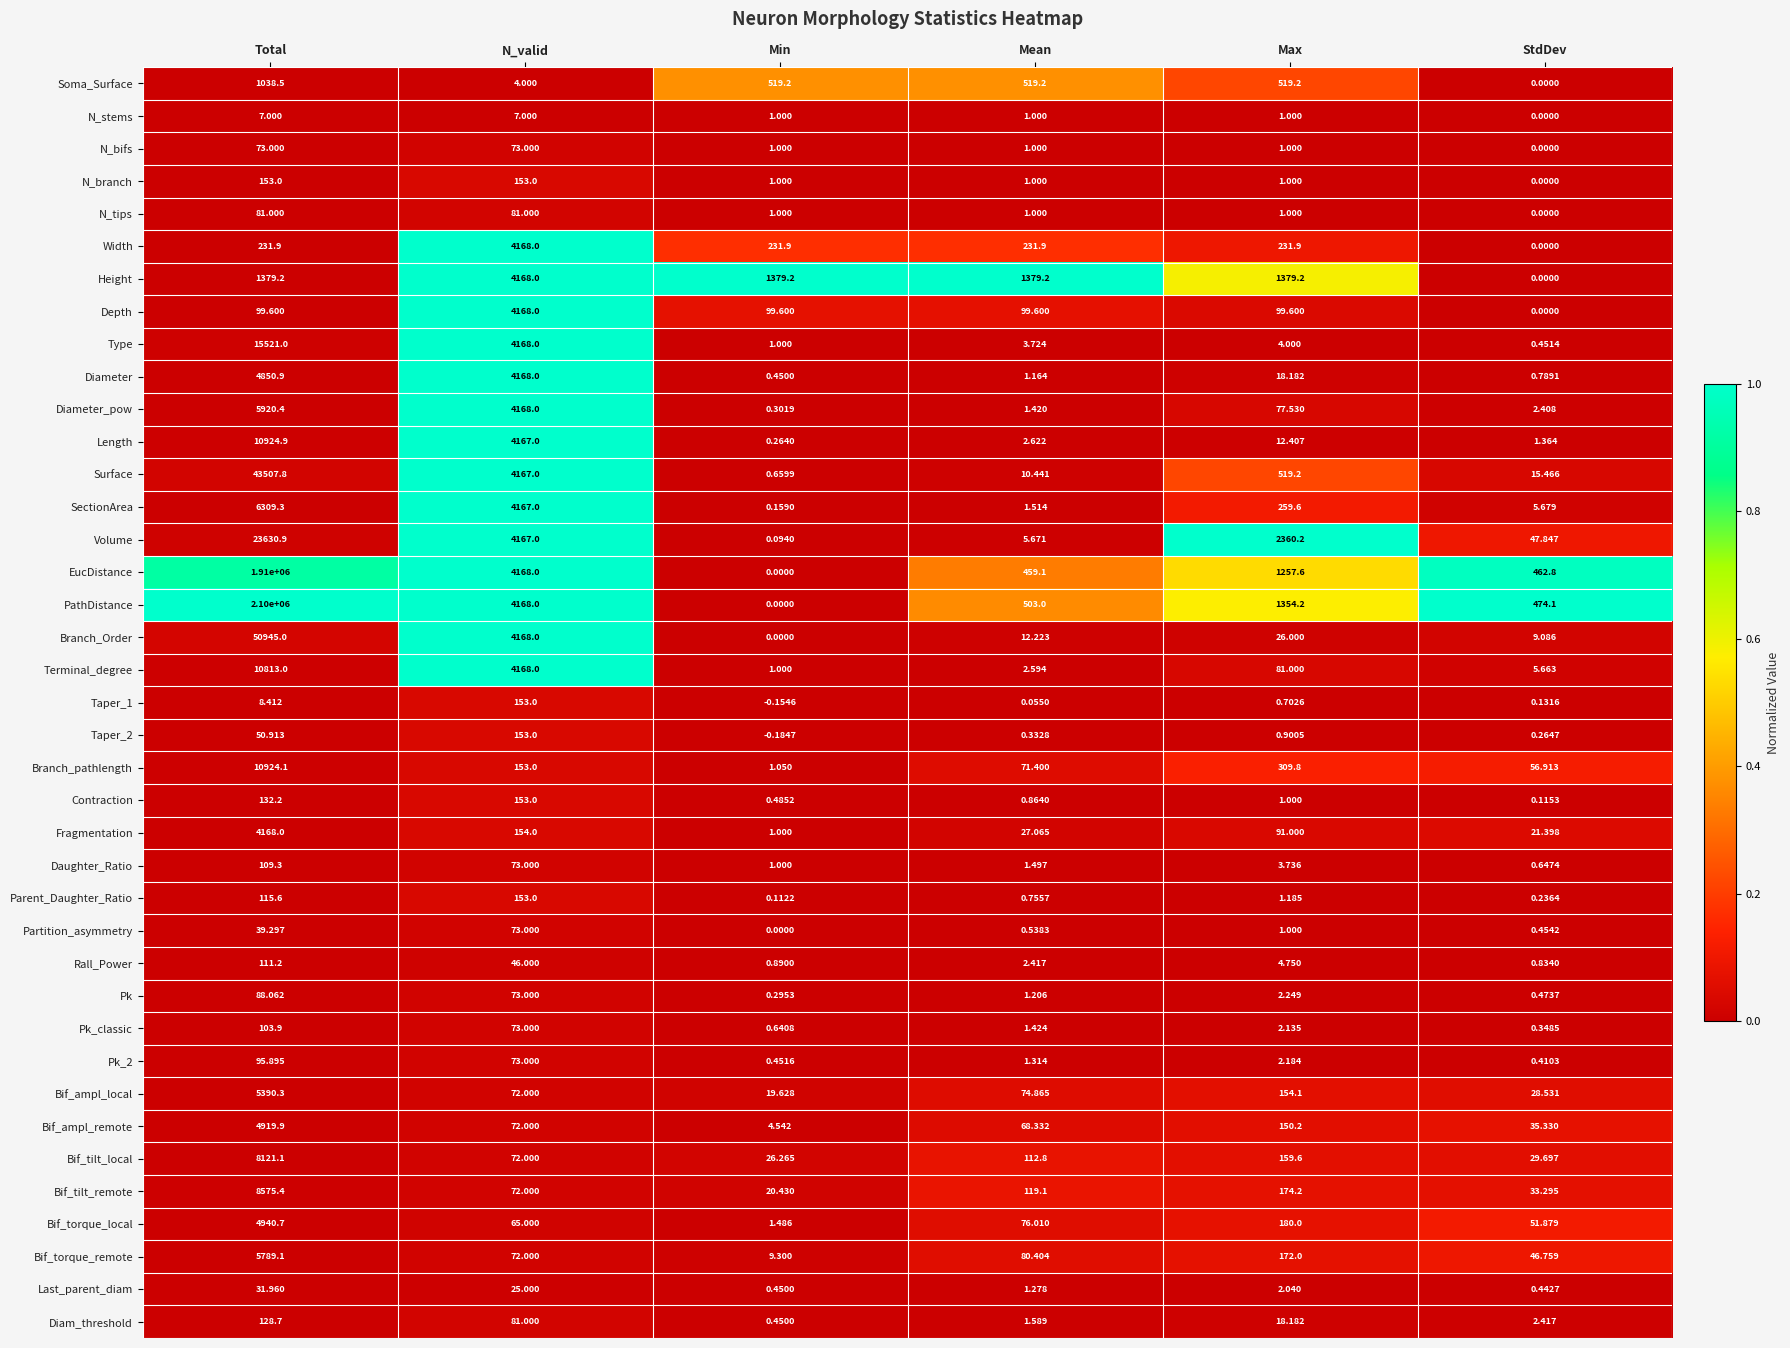

What is the greatest value displayed?

2100000.0